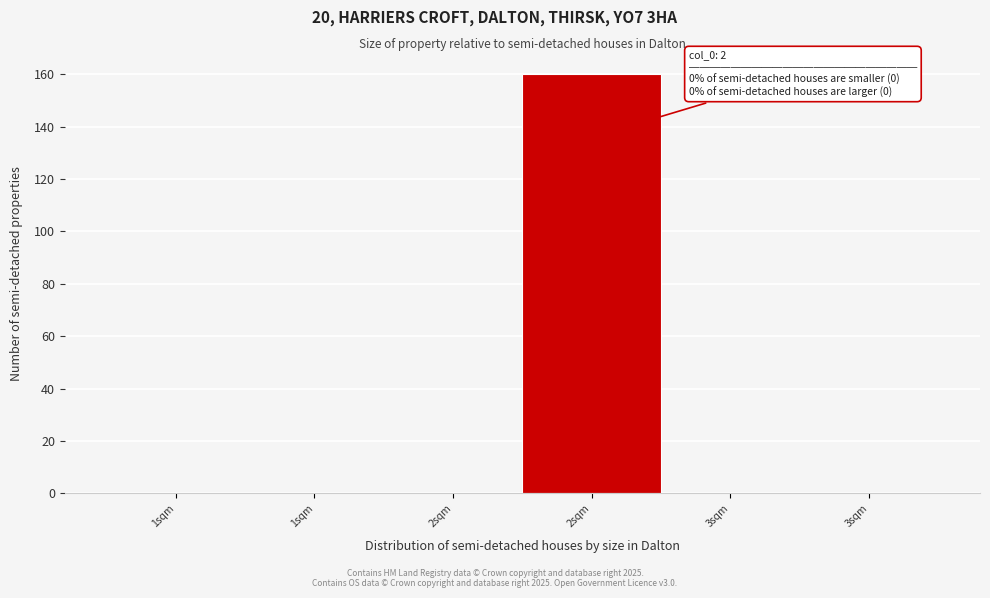

Count the number of data series in this chart.

1